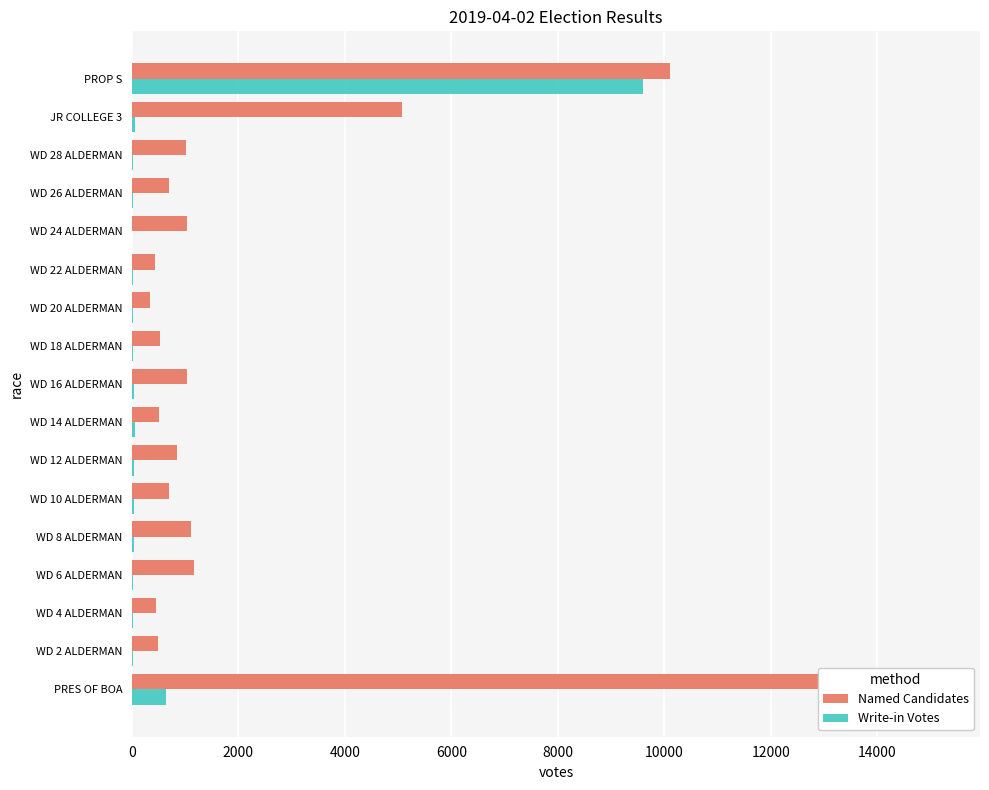

What is the difference between the maximum and minimum values in the Named Candidates series?

14825